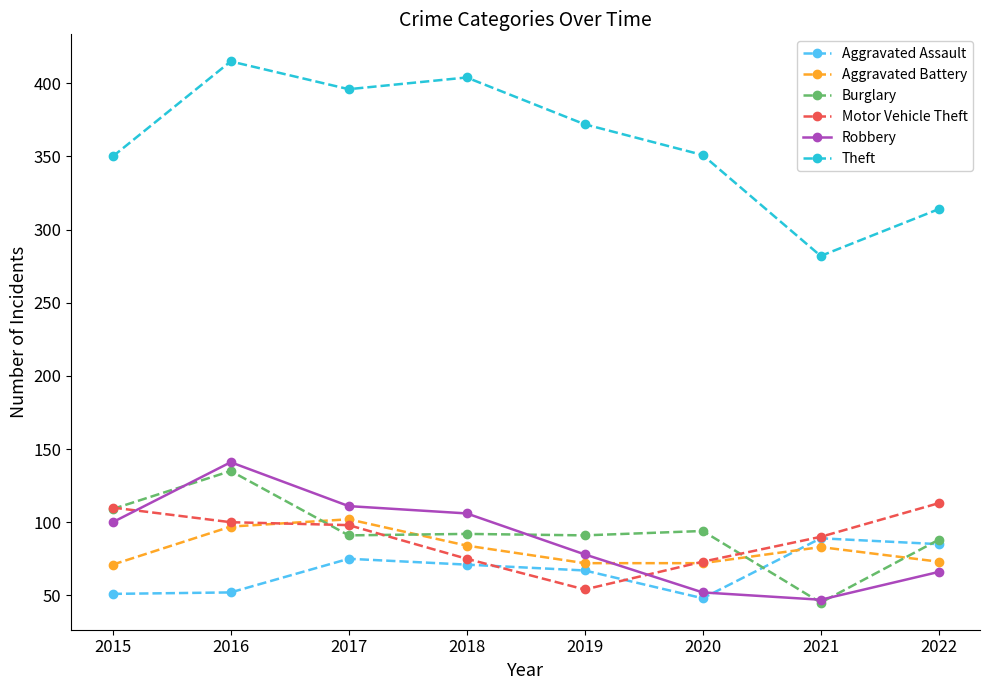

The value of Aggravated Battery at 2019 is 47. True or false?

False